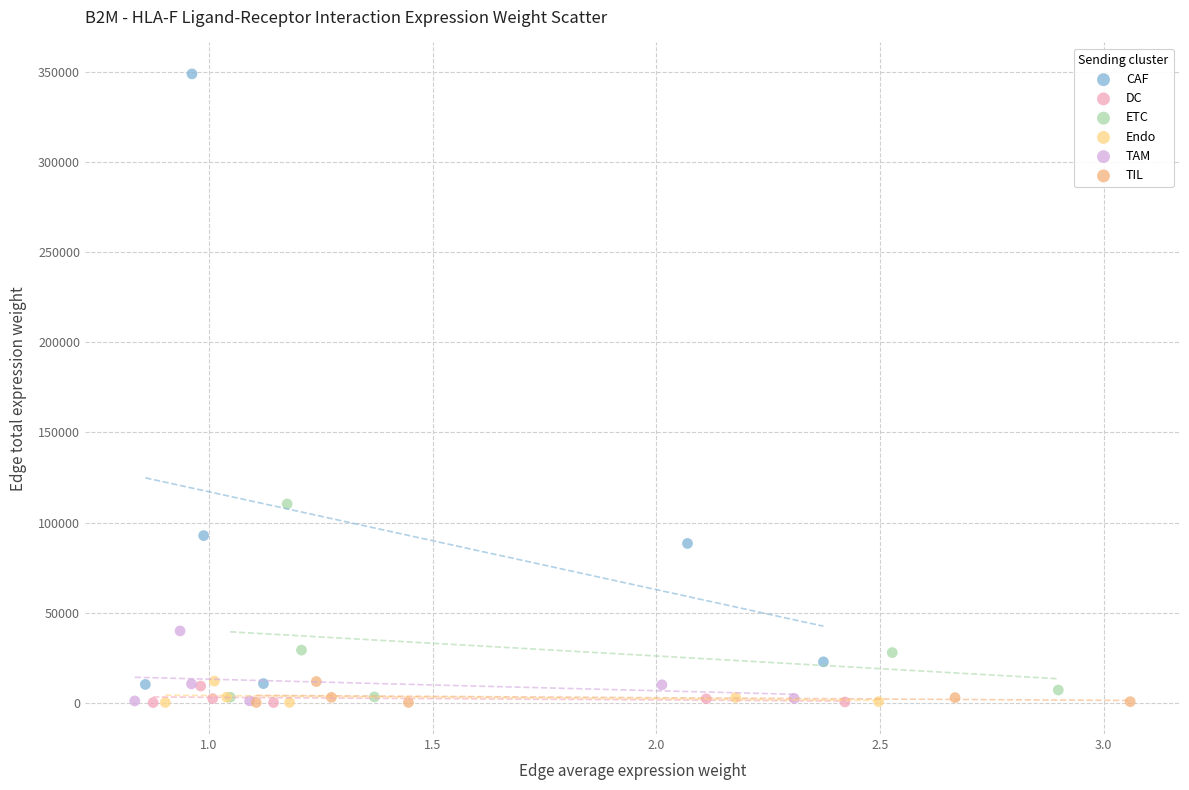

Which series reaches the maximum Y coordinate?

CAF